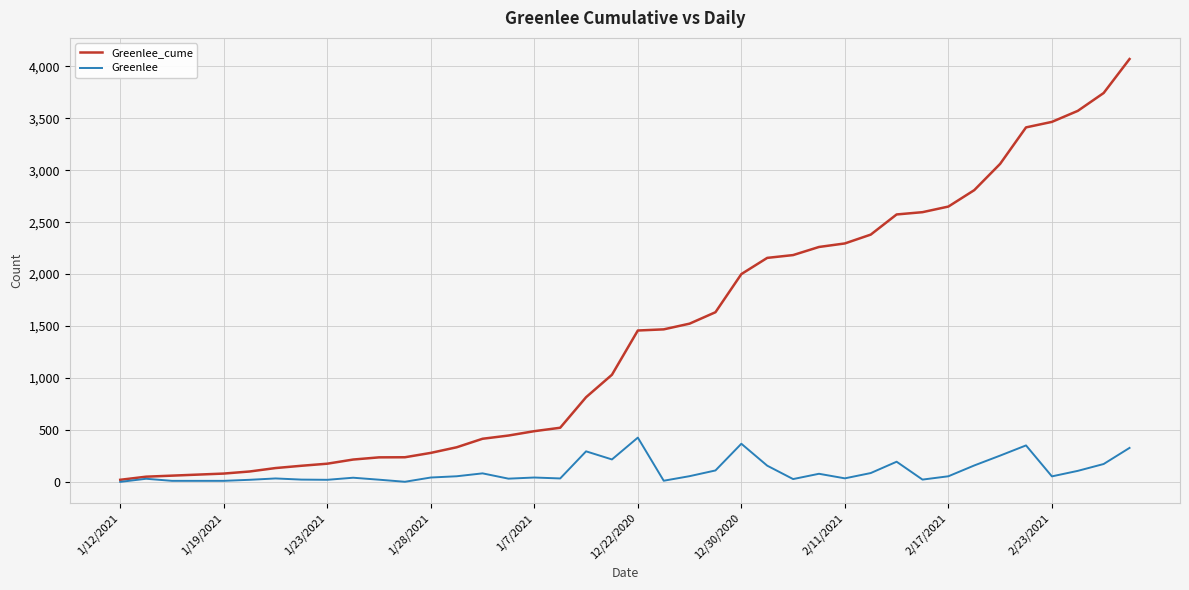

What is the greatest value displayed?

4070